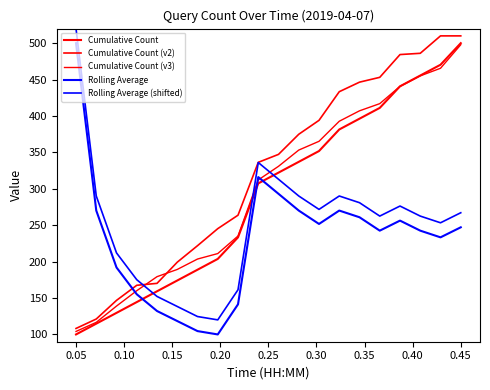

Does the chart have visible grid lines?

No